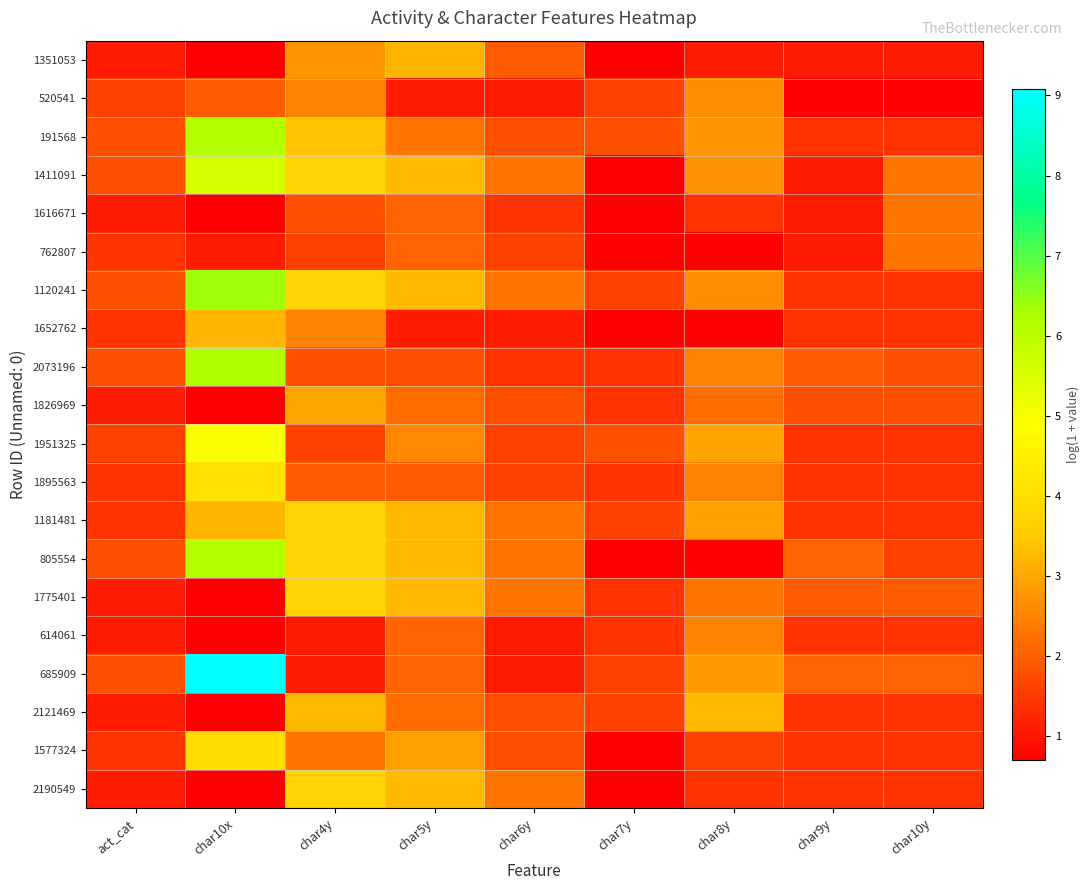

At char5y, list the series in order from smallest to largest.

520541, 1652762, 2073196, 1895563, 1616671, 762807, 614061, 685909, 1826969, 2121469, 191568, 1951325, 1577324, 1351053, 1411091, 1120241, 1181481, 805554, 1775401, 2190549